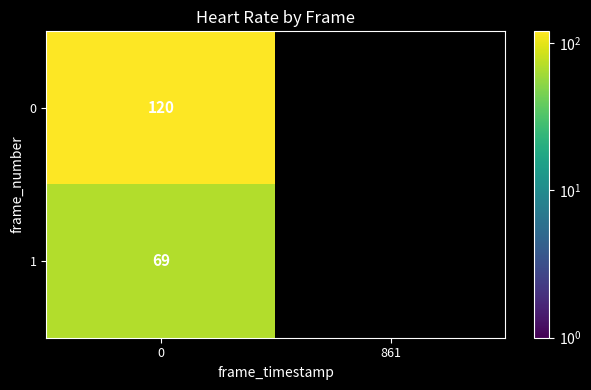

What is the total value across all series at 0?

189